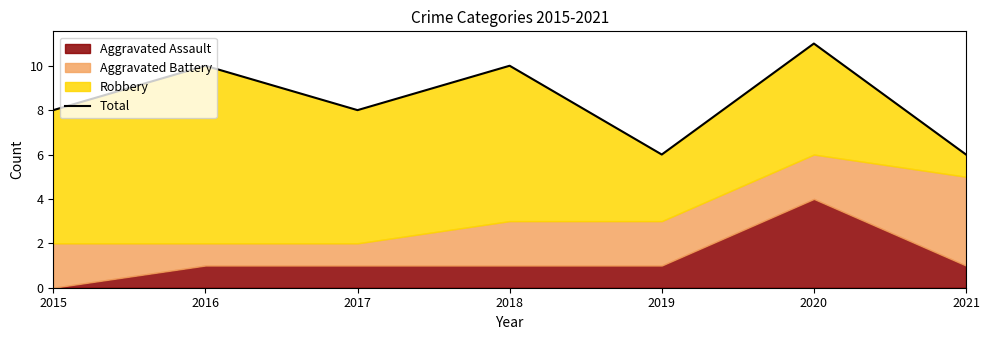

Which category has the lowest value across all series?

2019